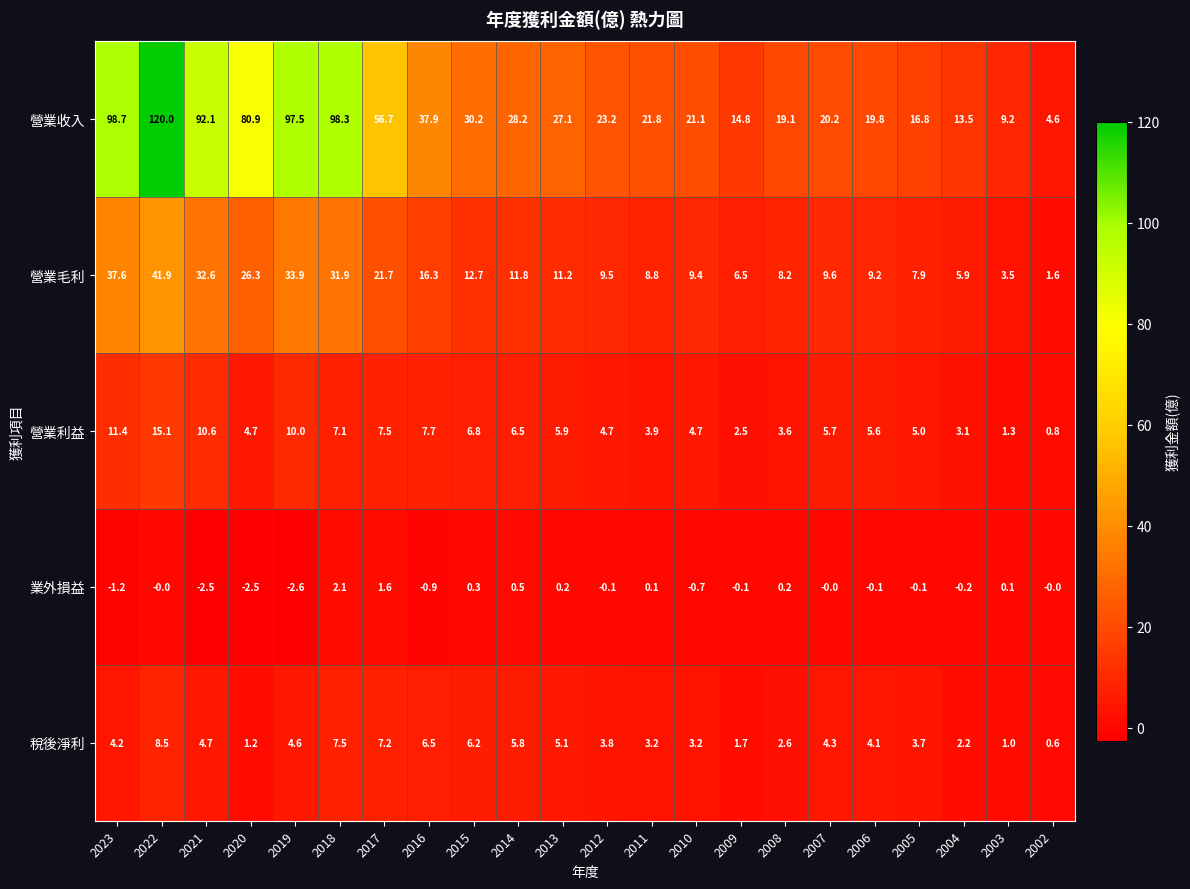

What is the highest value of the 營業利益 series?

15.1